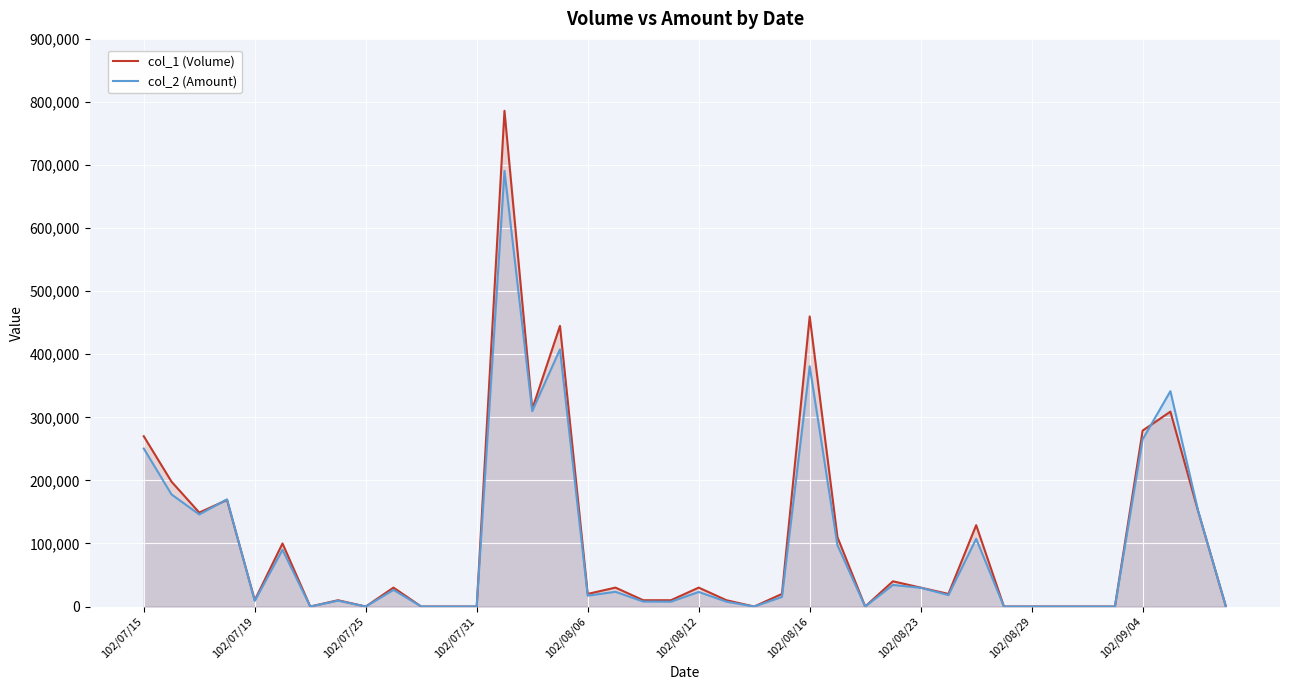

True or false: col_1 (Volume) has a value of -503833 at 34.

False